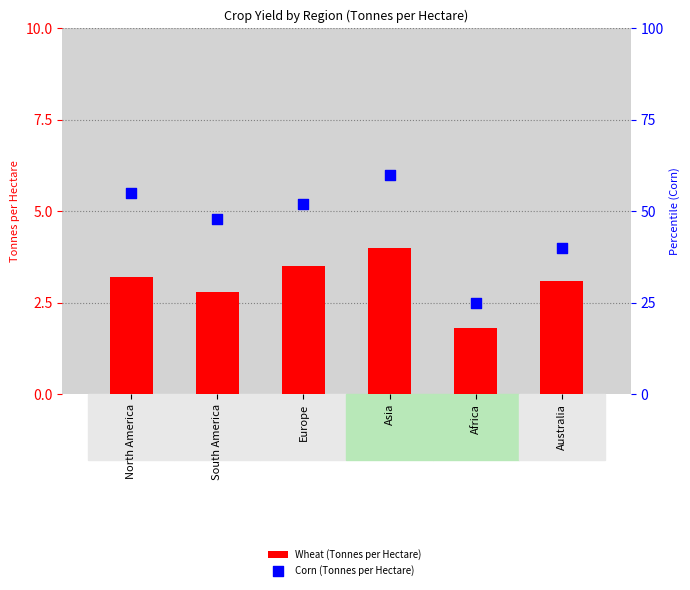

What is the total value across all series at Europe?

55.5